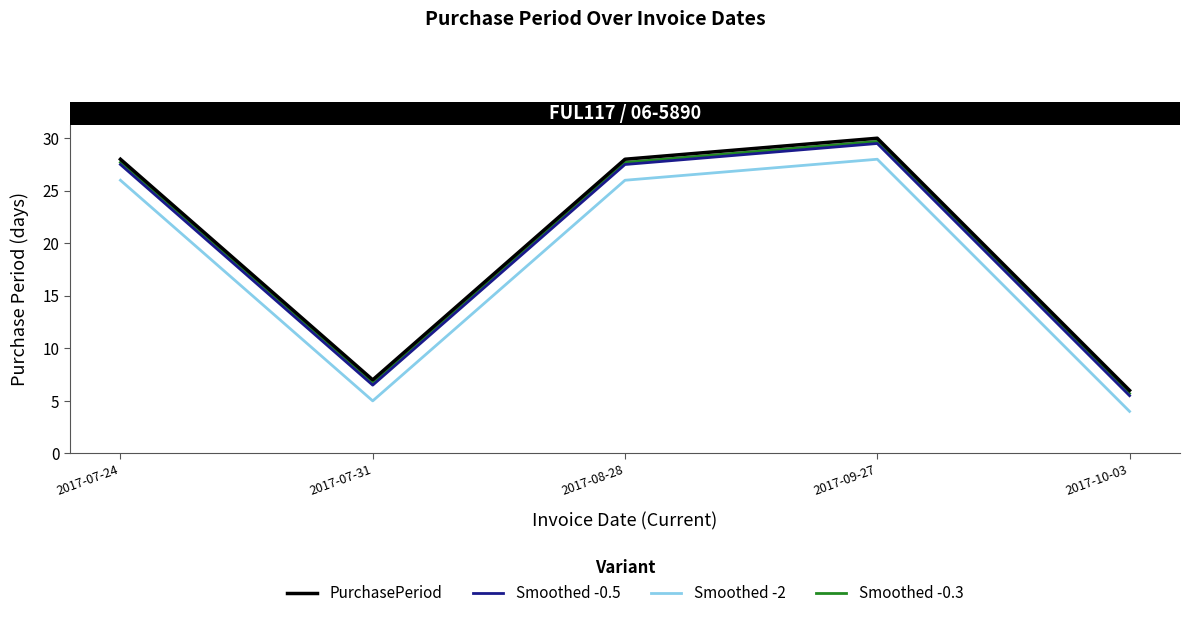

Read the Smoothed -2 value at 2017-07-24.

26.0